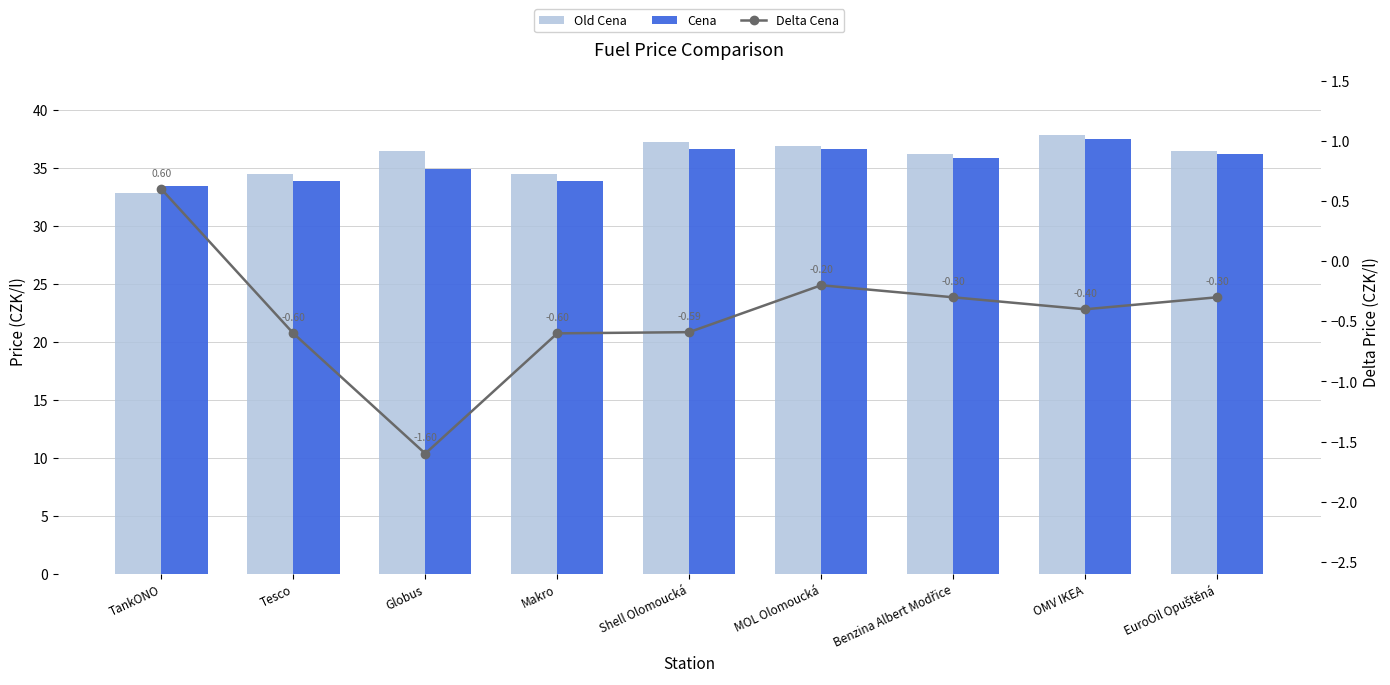

What is the value of the Old Cena bar at the 2nd from the left?

34.5